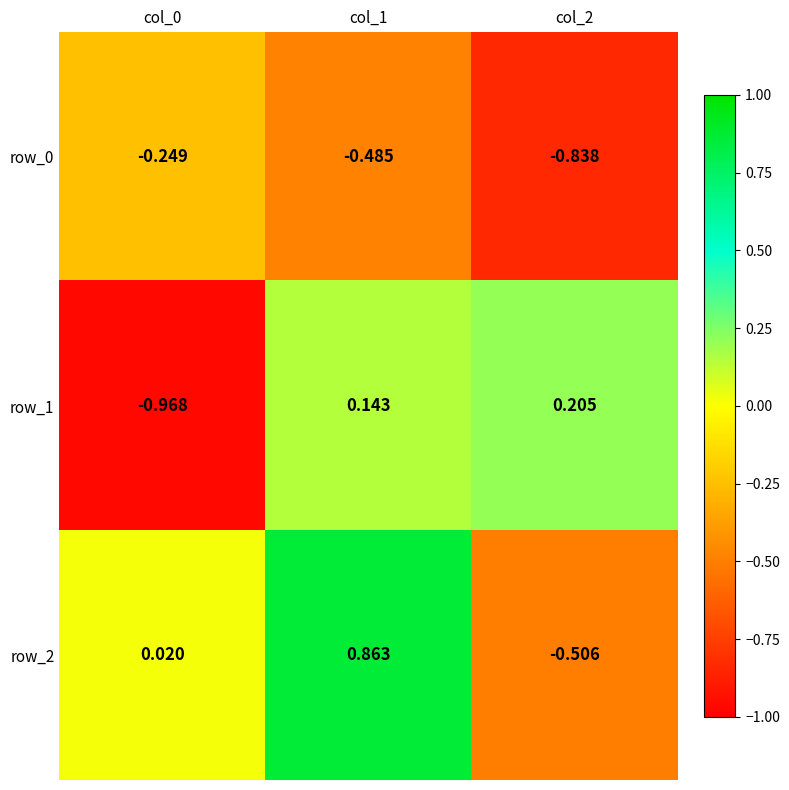

At which category is the sum across all series the highest?

col_1